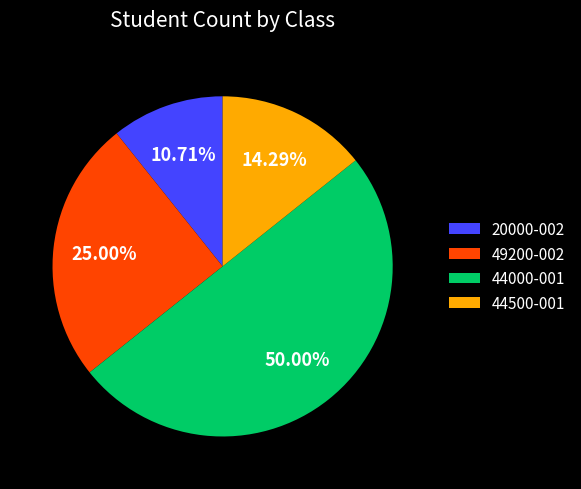

What is the largest slice in the pie chart?

44000-001